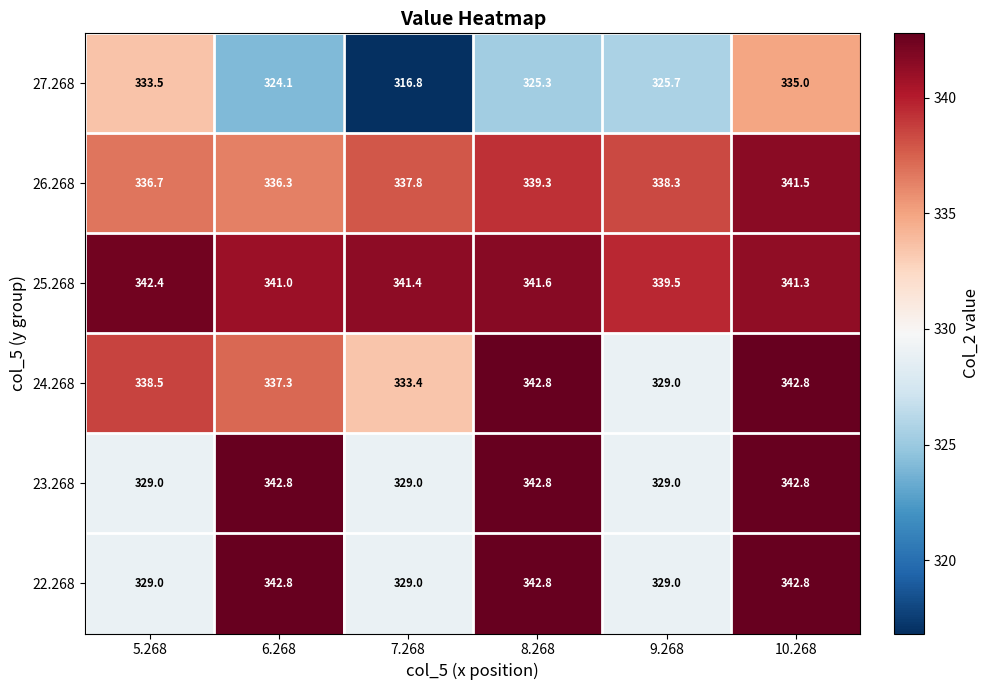

List the labels in order of 27.268 value, smallest first.

7.268, 6.268, 8.268, 9.268, 5.268, 10.268